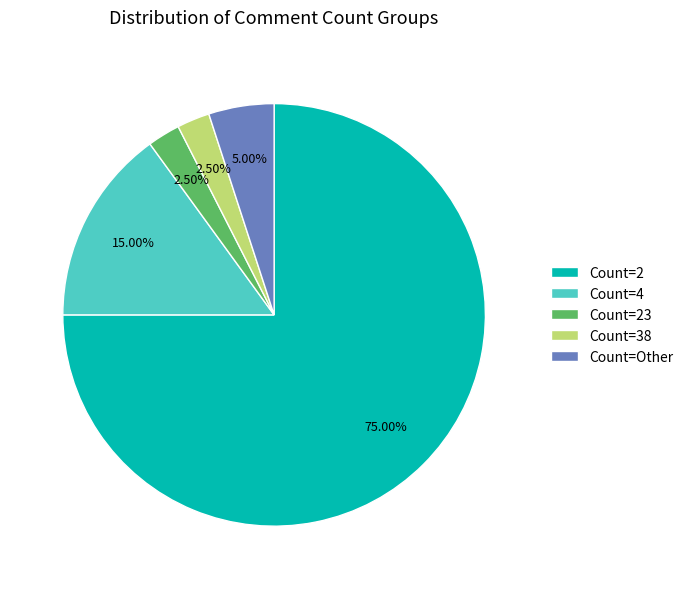

Combined, do Count=2 and Count=23 account for over 50%?

Yes